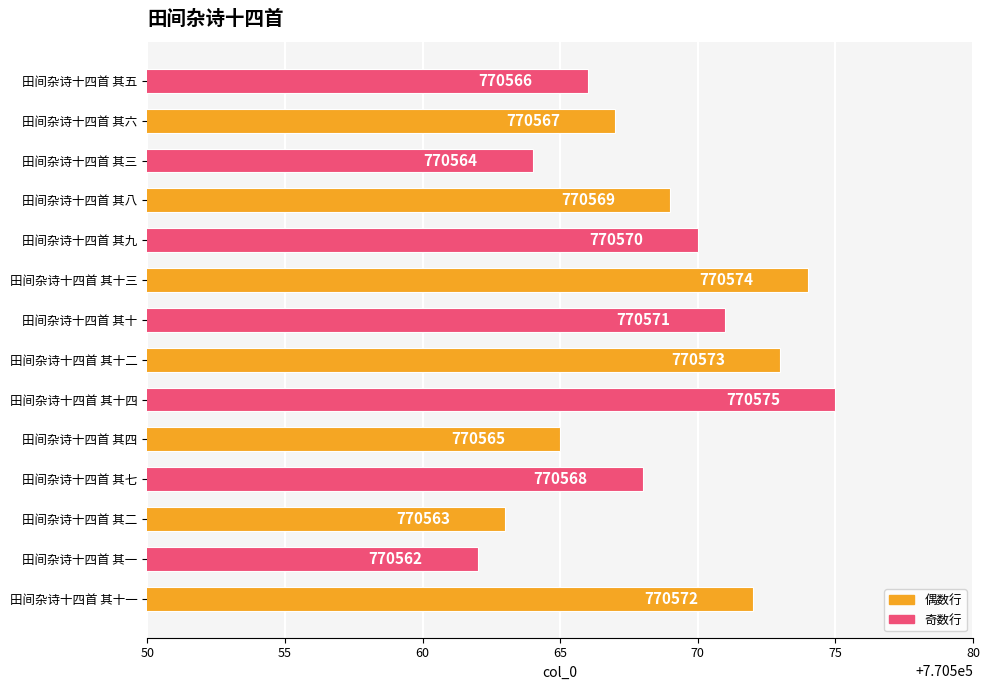

Reading bottom to top, list all the values displayed in this chart.

770572	770562	770563	770568	770565	770575	770573	770571	770574	770570	770569	770564	770567	770566